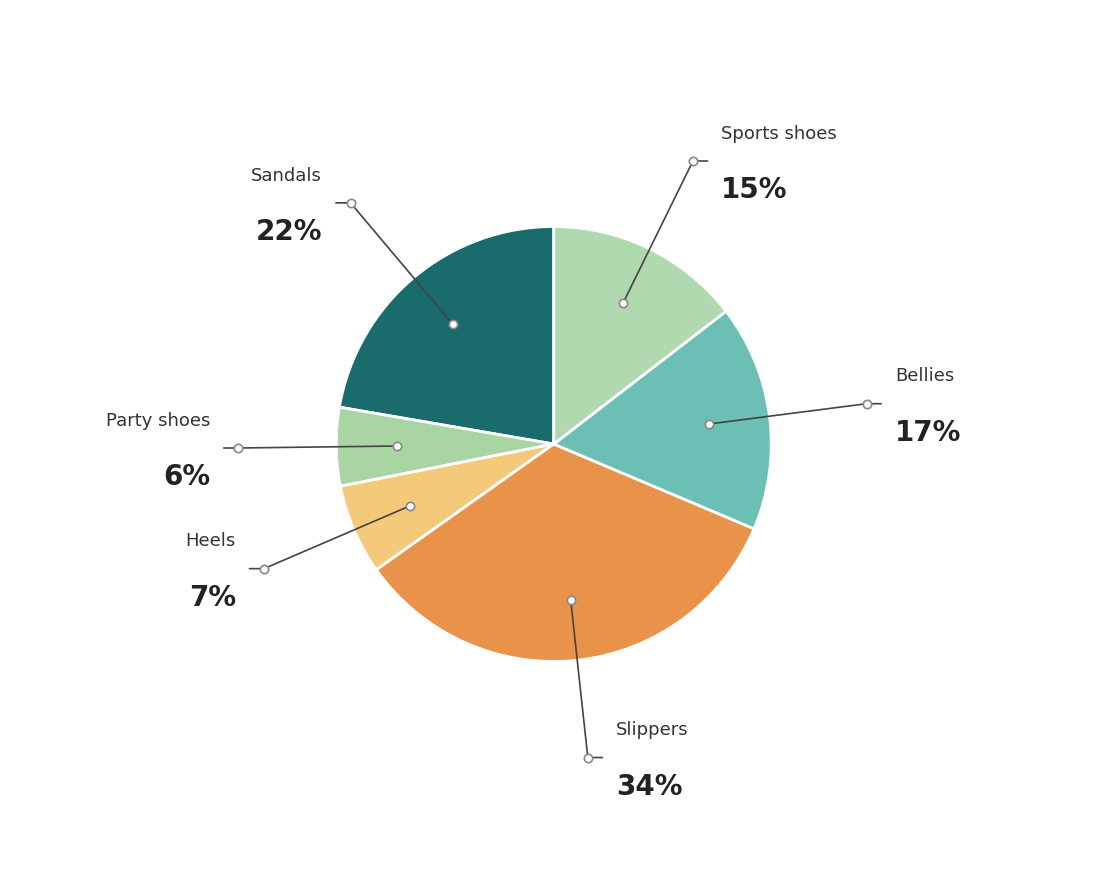

How many segments does this pie chart have?

6